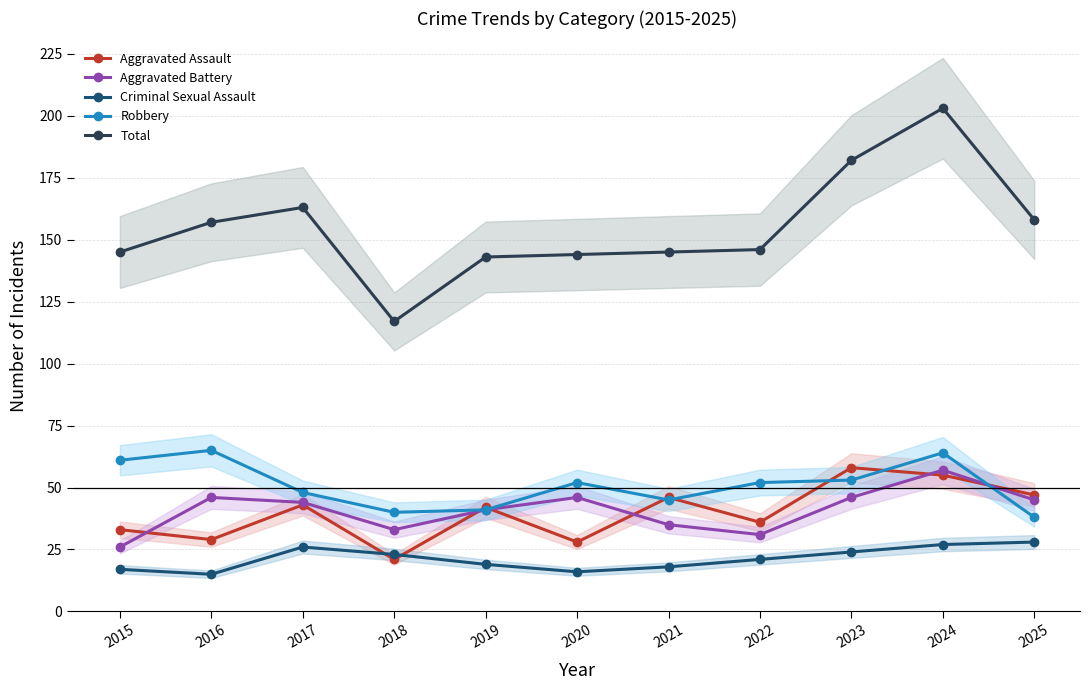

True or false: Total and Aggravated Battery intersect in this chart.

False